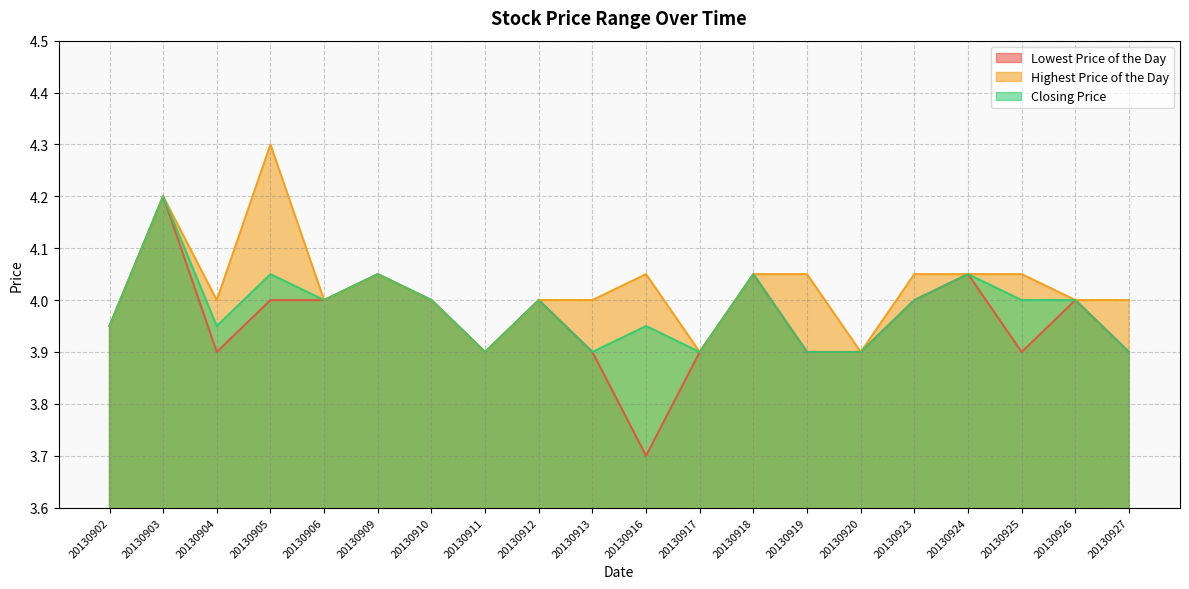

List the series in order of their peak value, lowest first.

Lowest Price of the Day, Closing Price, Highest Price of the Day